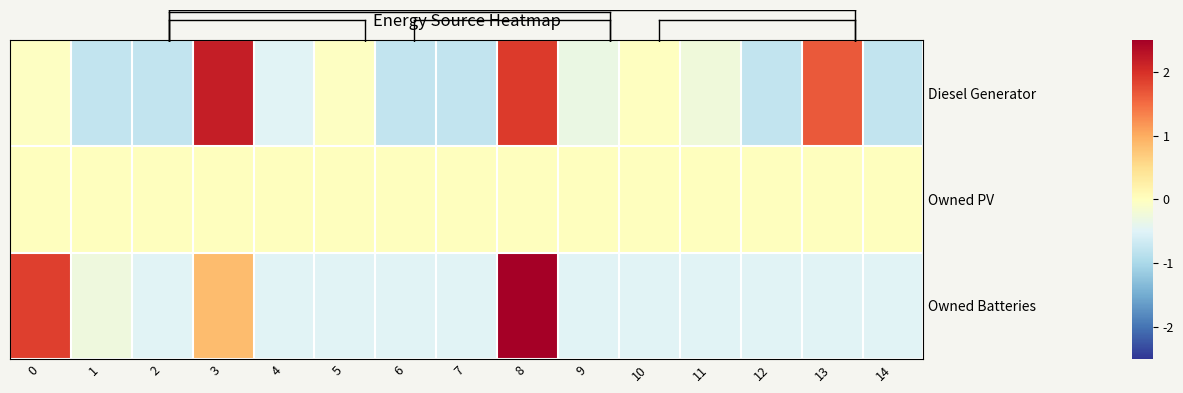

At which category is the sum across all series the highest?

8